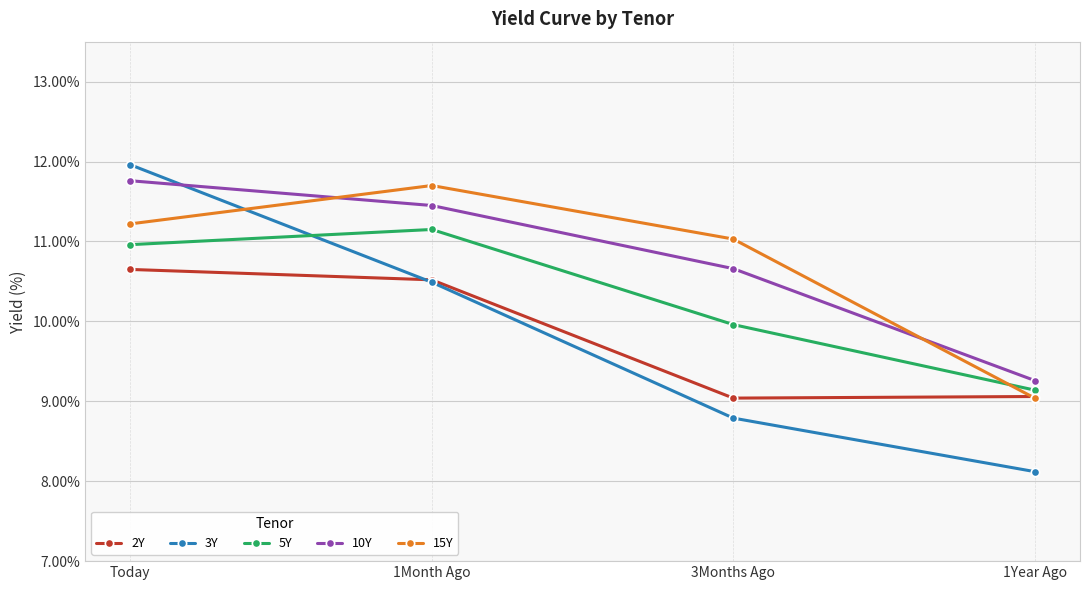

Where does the 3Y series first go above 10?

Today